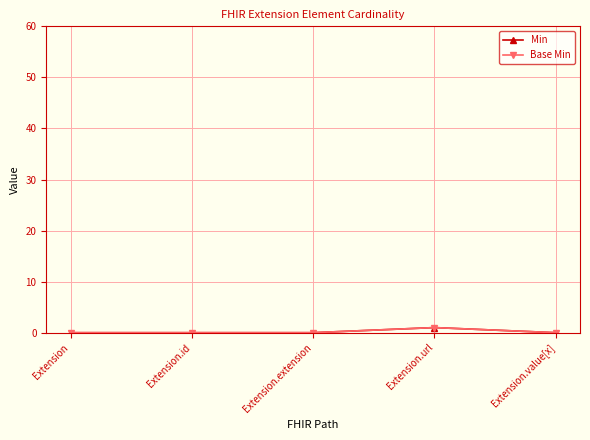

Is the value of Base Min at Extension.id greater than the value of Min at Extension.url?

No